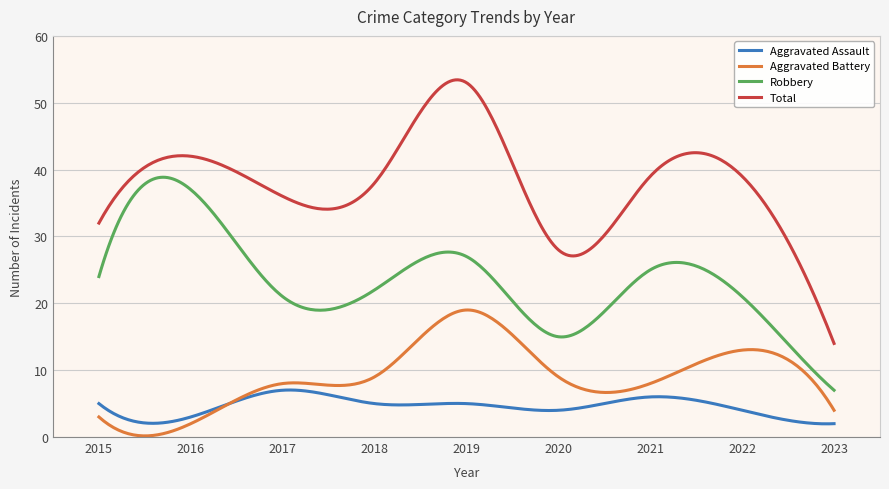

List the series in order of their peak value, lowest first.

Aggravated Assault, Aggravated Battery, Robbery, Total